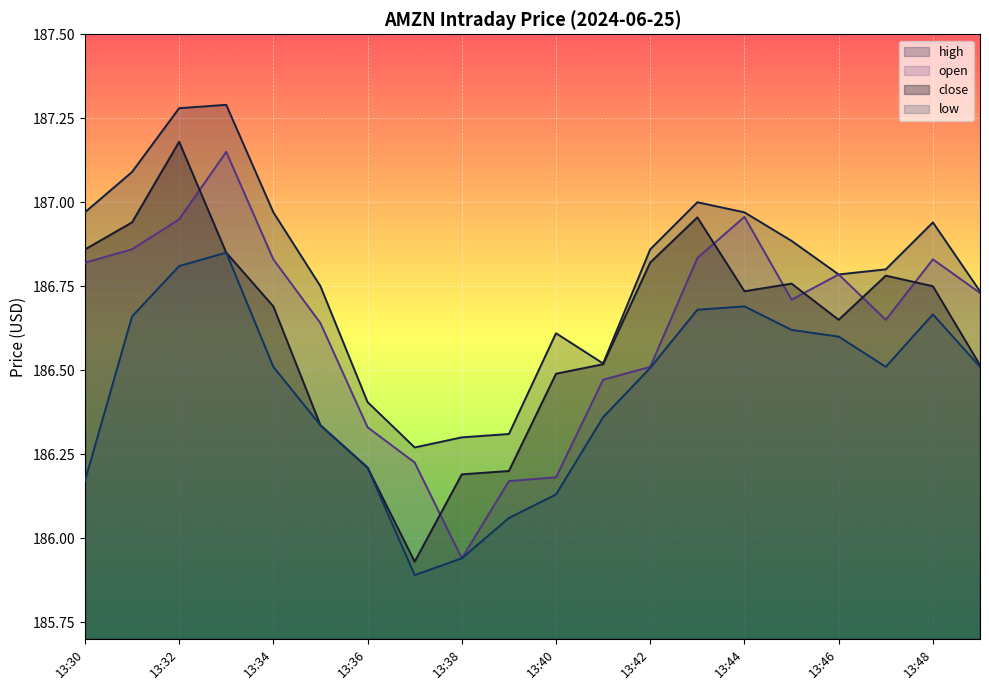

What value does the close series have at 13:37?

185.9